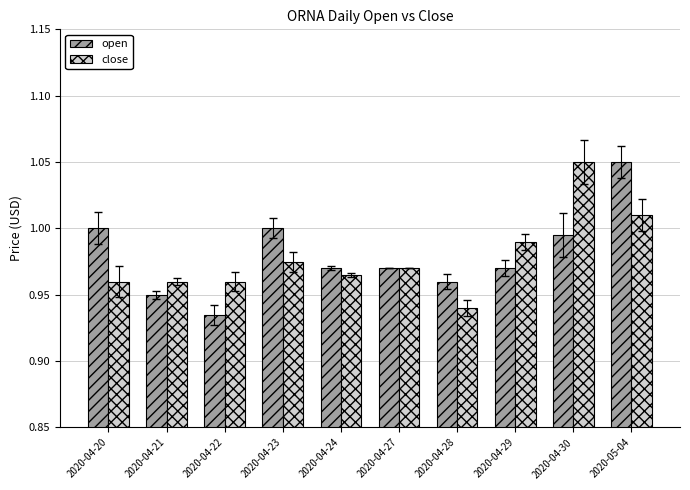

Does the chart contain any negative values?

No